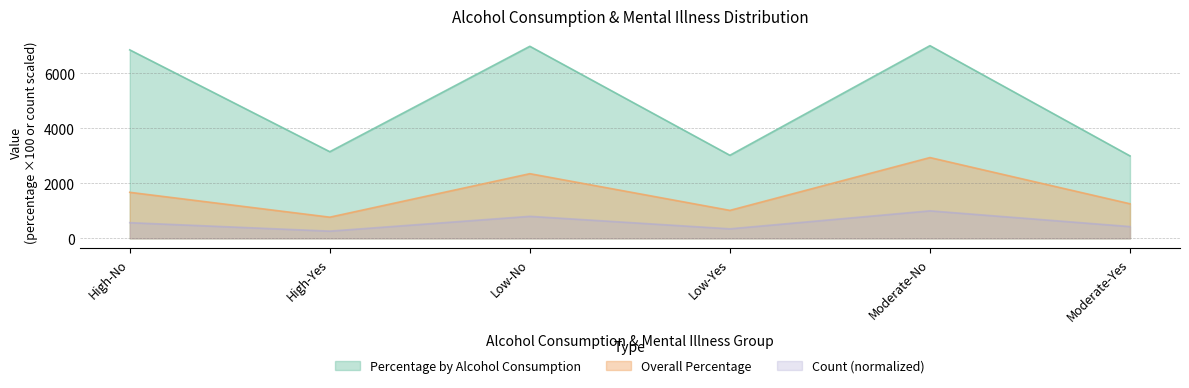

The value of Count (normalized) at Moderate-No is 1000.0. True or false?

True